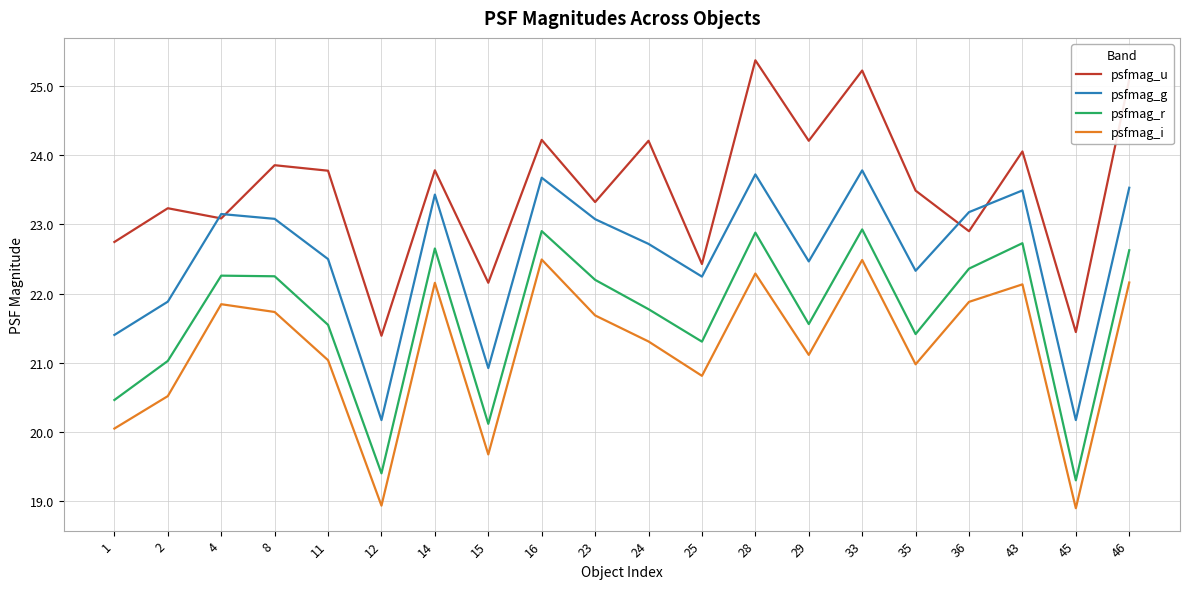

Is this an area chart (filled region under the line)?

No